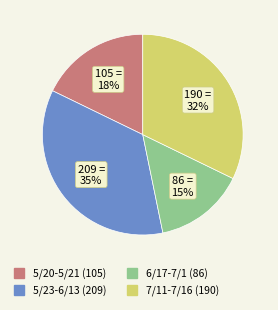

To the nearest percent, what is the average slice percentage?

25%